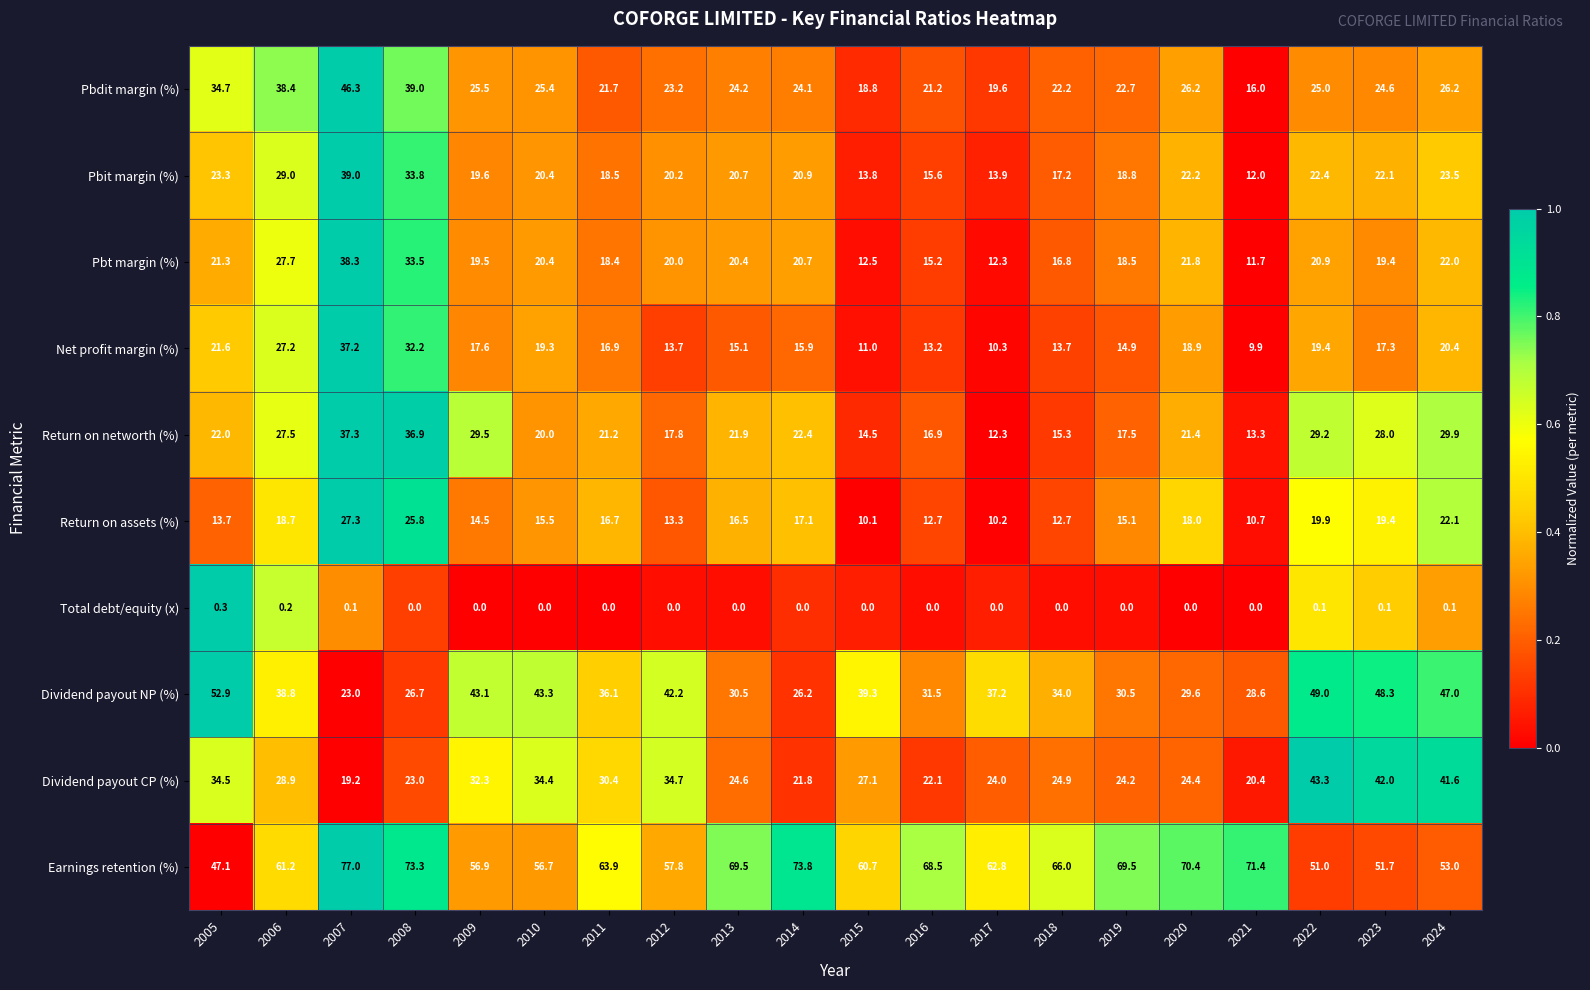

What is the minimum value for Pbit margin (%)?

12.0